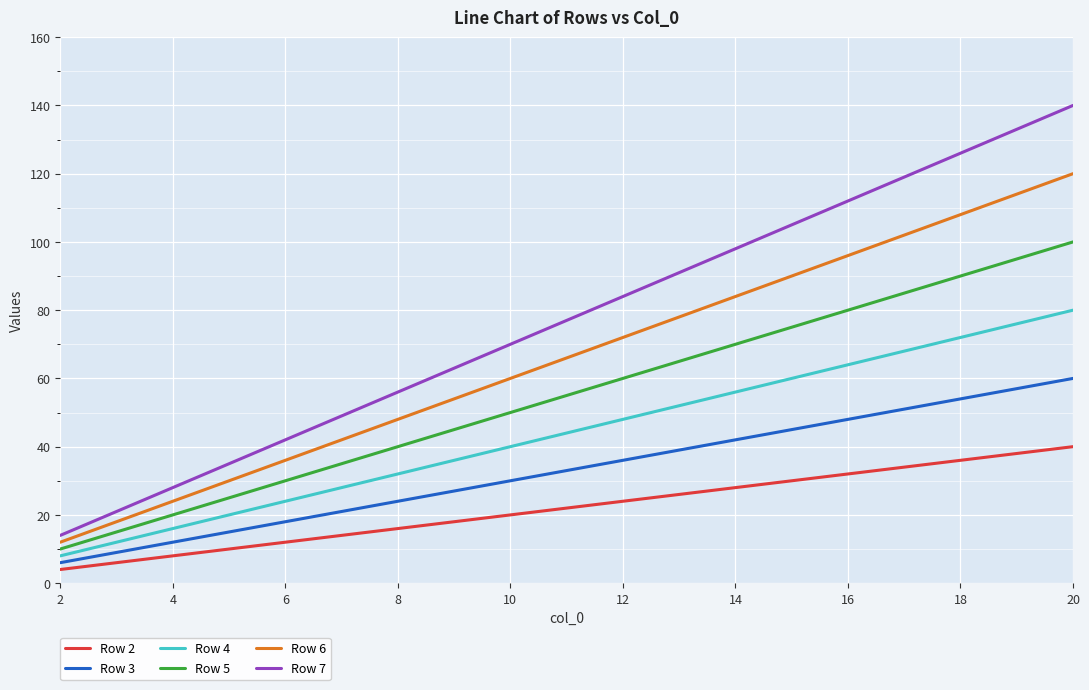

True or false: Row 2 and Row 5 intersect in this chart.

False